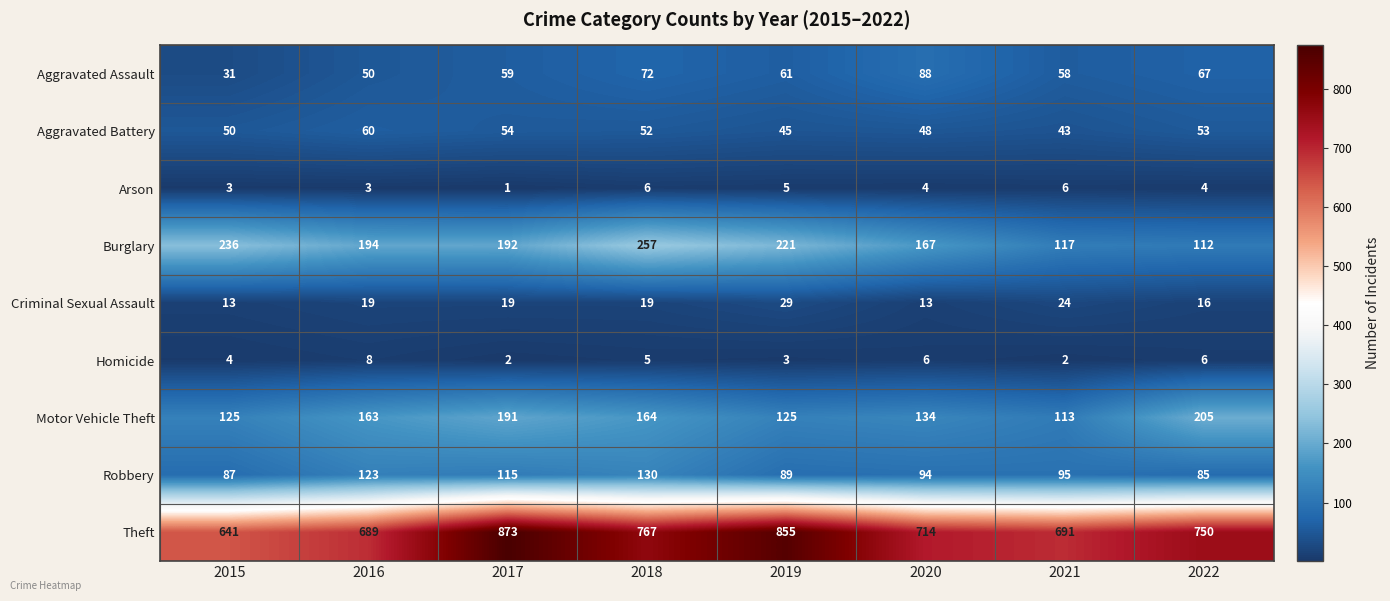

Is it true that Arson equals 0 at 2017?

False